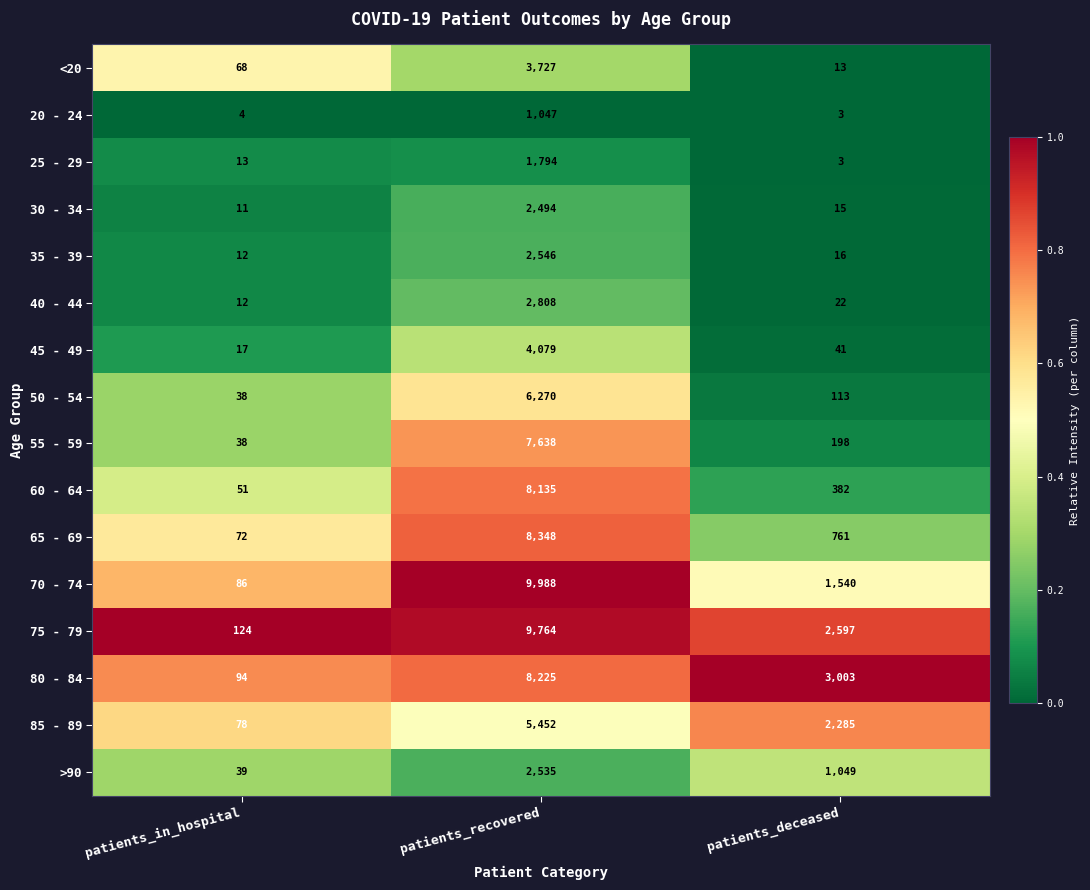

Is the value of 60 - 64 at patients_in_hospital greater than the value of 80 - 84 at patients_deceased?

No